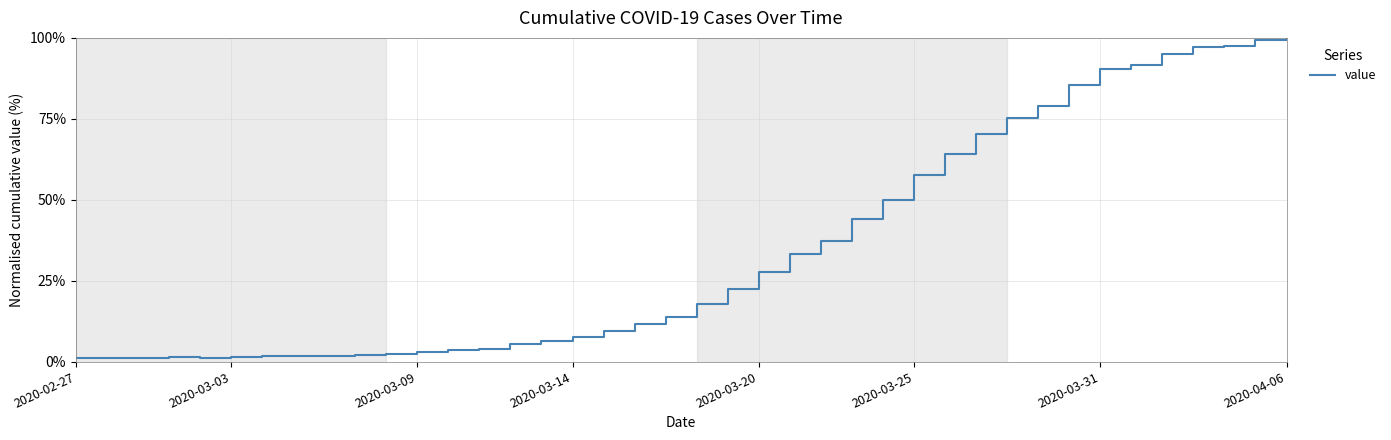

What is the difference between the maximum and minimum values?

99.0